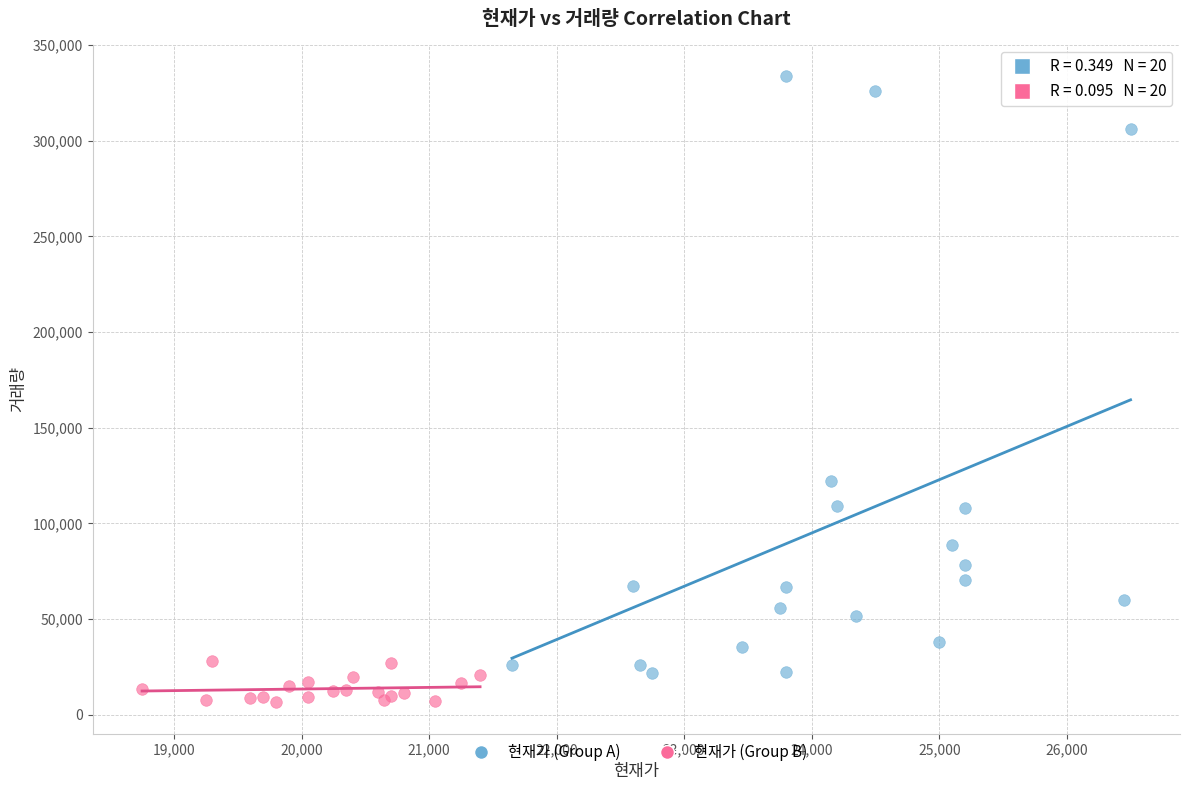

Which series has the widest spread of Y values?

현재가 (Group A)